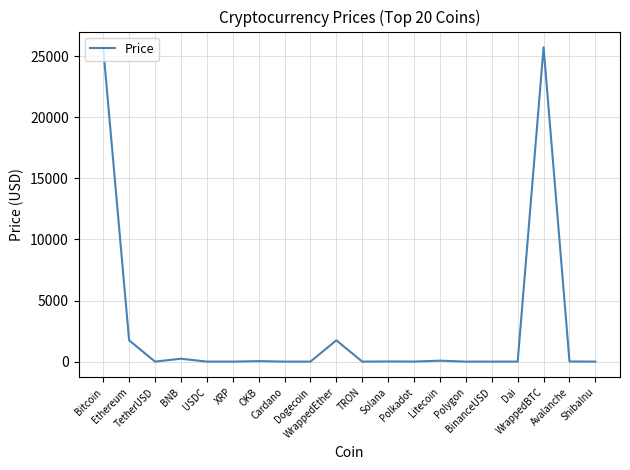

What is the difference between the maximum and minimum values?

25731.7